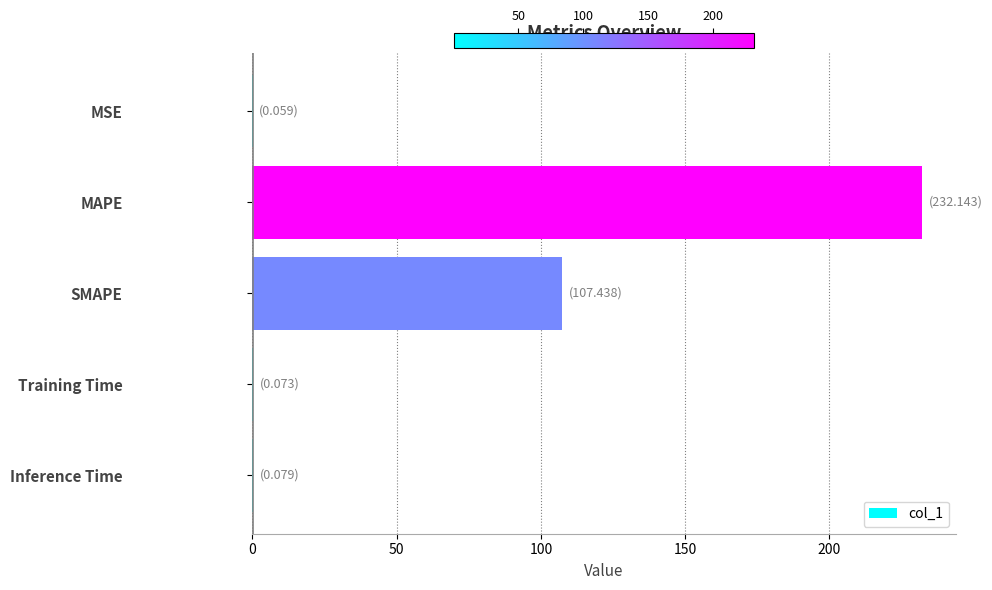

True or false: the data shows 232.1 at MAPE.

True